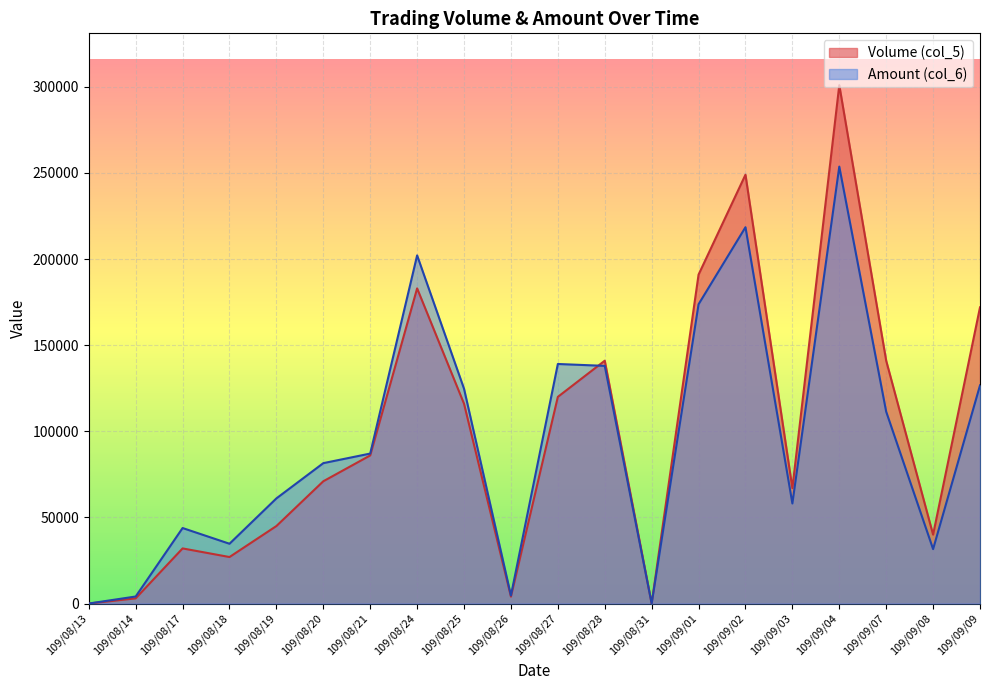

How many interior local peaks does the Volume (col_5) series have?

5